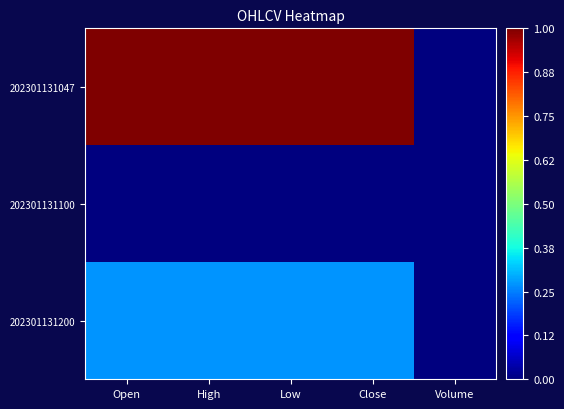

What is the total value across all series at Open?

1.3